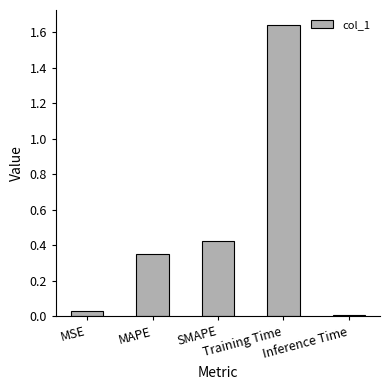

Which has a higher value, Training Time or Inference Time?

Training Time